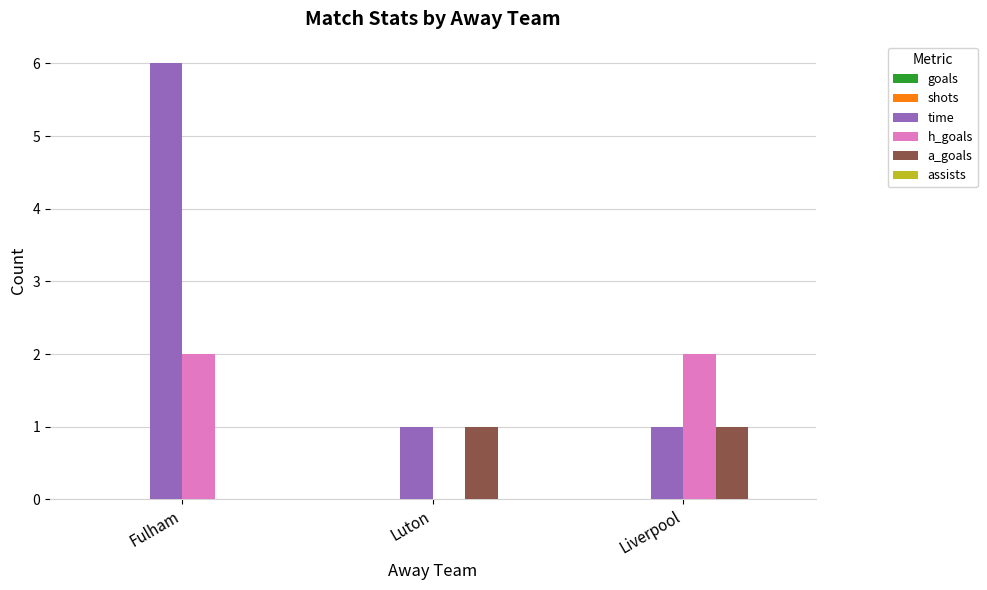

Reading right to left, list all the values displayed in this chart.

time: Liverpool=1	Luton=1	Fulham=6
h_goals: Liverpool=2	Luton=0	Fulham=2
a_goals: Liverpool=1	Luton=1	Fulham=0